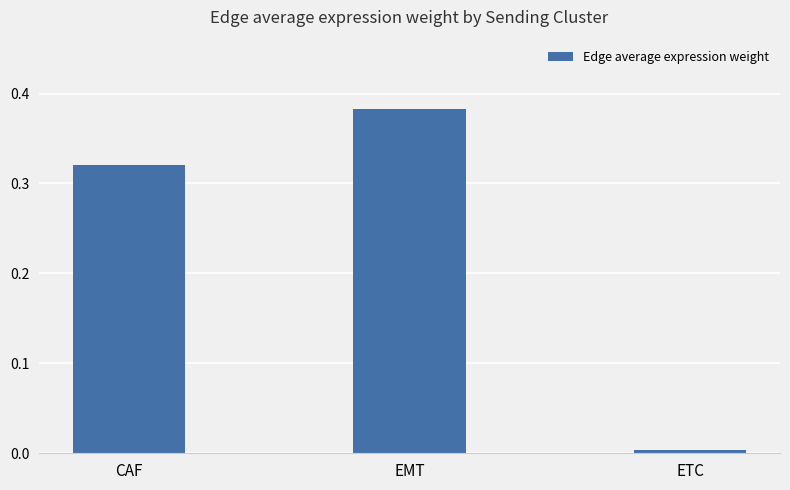

What position from the left is CAF?

1